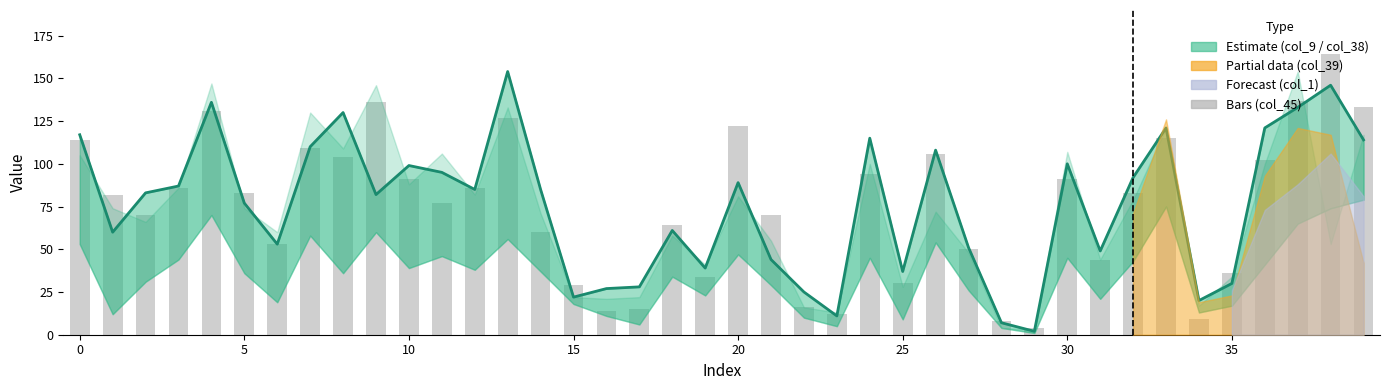

The value of col_45 at 9 is 79. True or false?

False